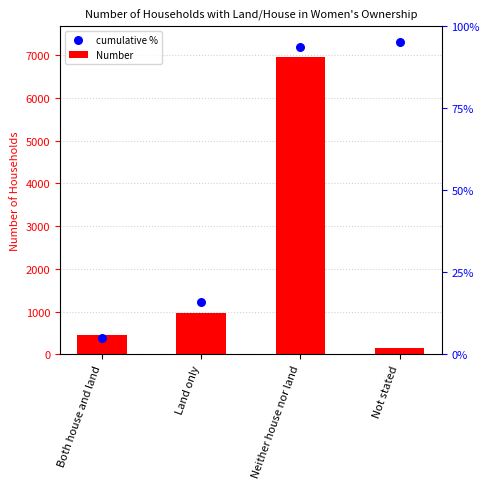

At how many categories does at least one series exceed 2433?

2